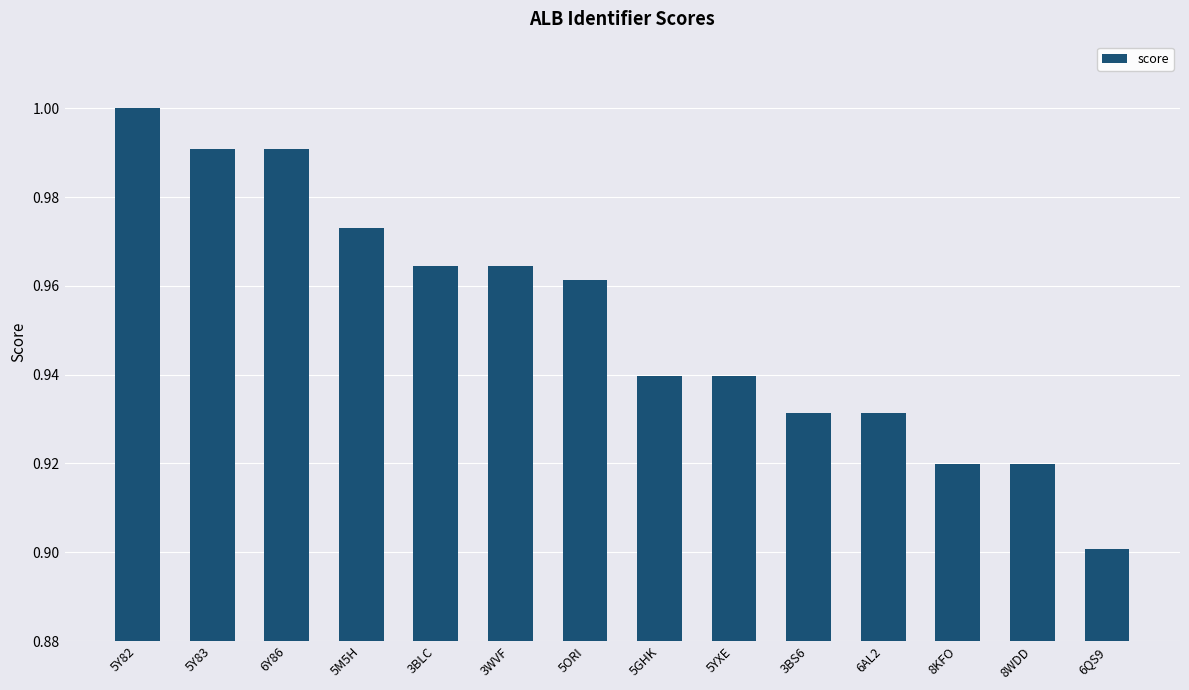

What is the sum of the values at 8WDD and 6Y86?

1.9